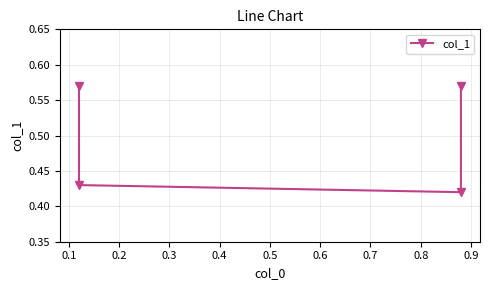

What is the difference between the maximum and second lowest values?

0.1